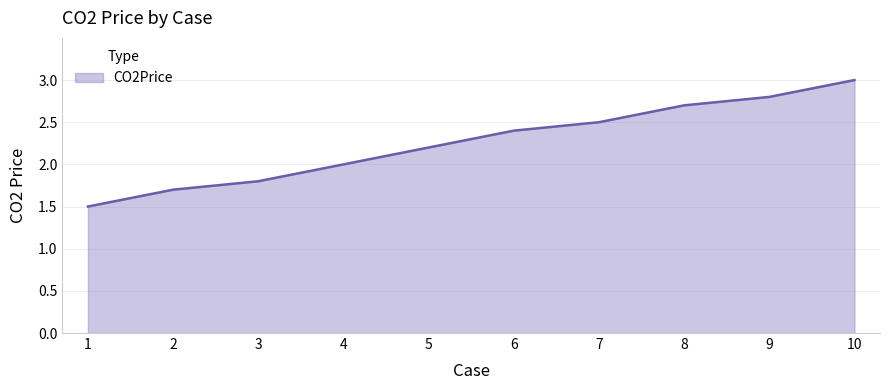

Which has a higher value, 1 or 4?

4